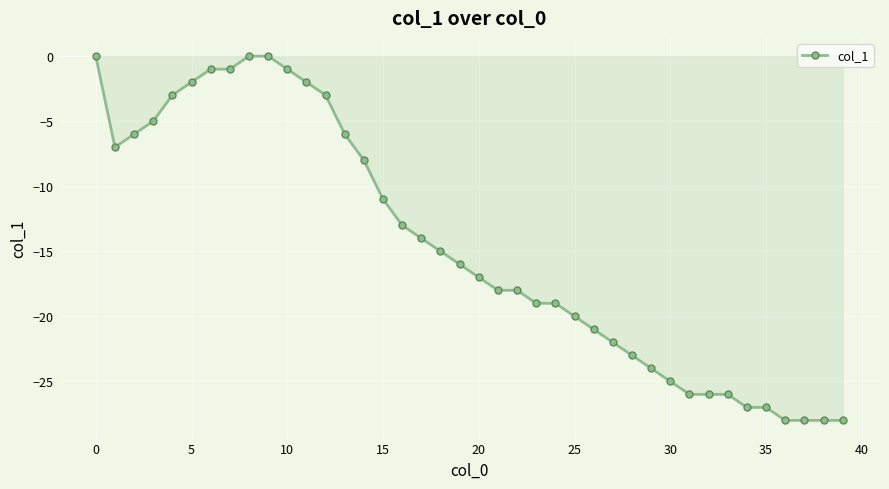

What is the value of the 5th point from the left?

-3